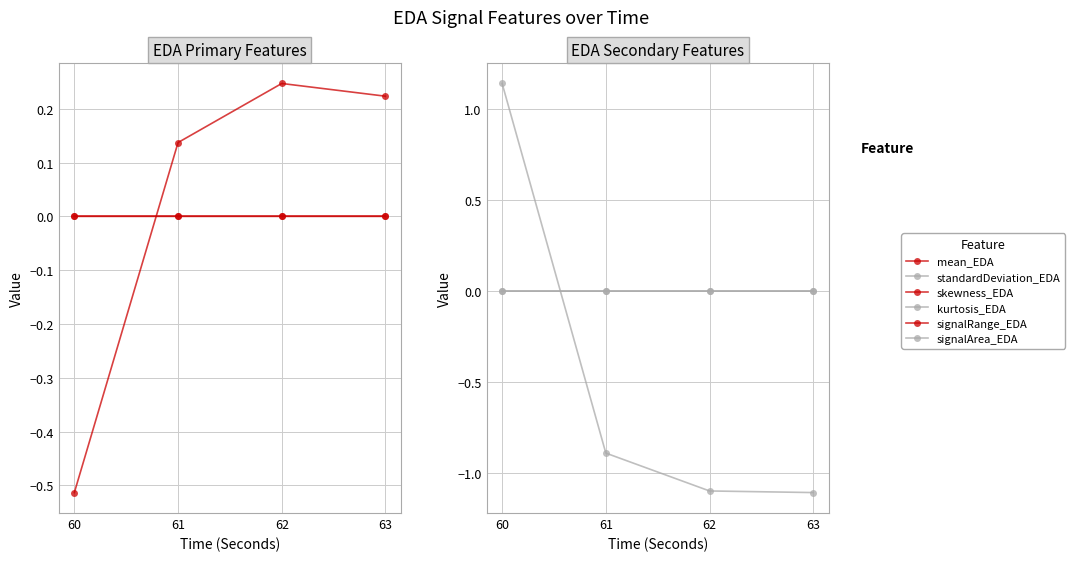

How many lines are shown in the chart?

6